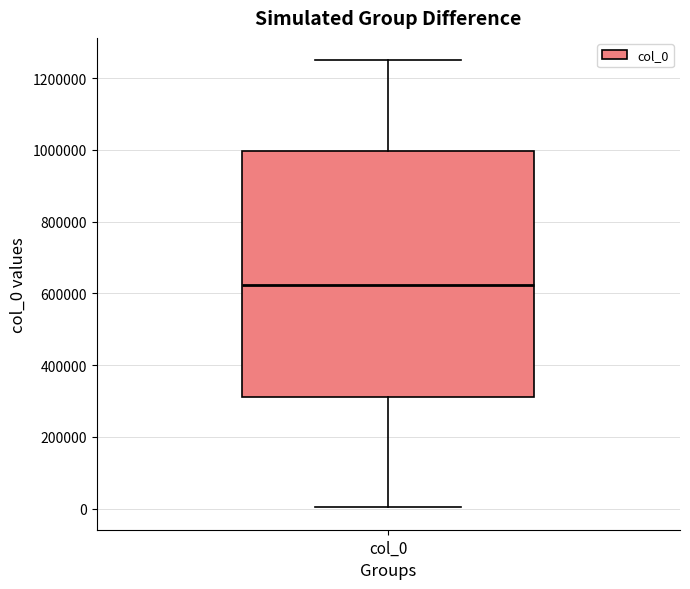

Transcribe this box plot: give where the median line is, the range the box spans, and where the two whiskers end, as read against the y-axis. The values are not printed on the chart, so give them approximately, as read against the axis.

median 620000, box 320000 to 1000000, whiskers 0 to 1240000